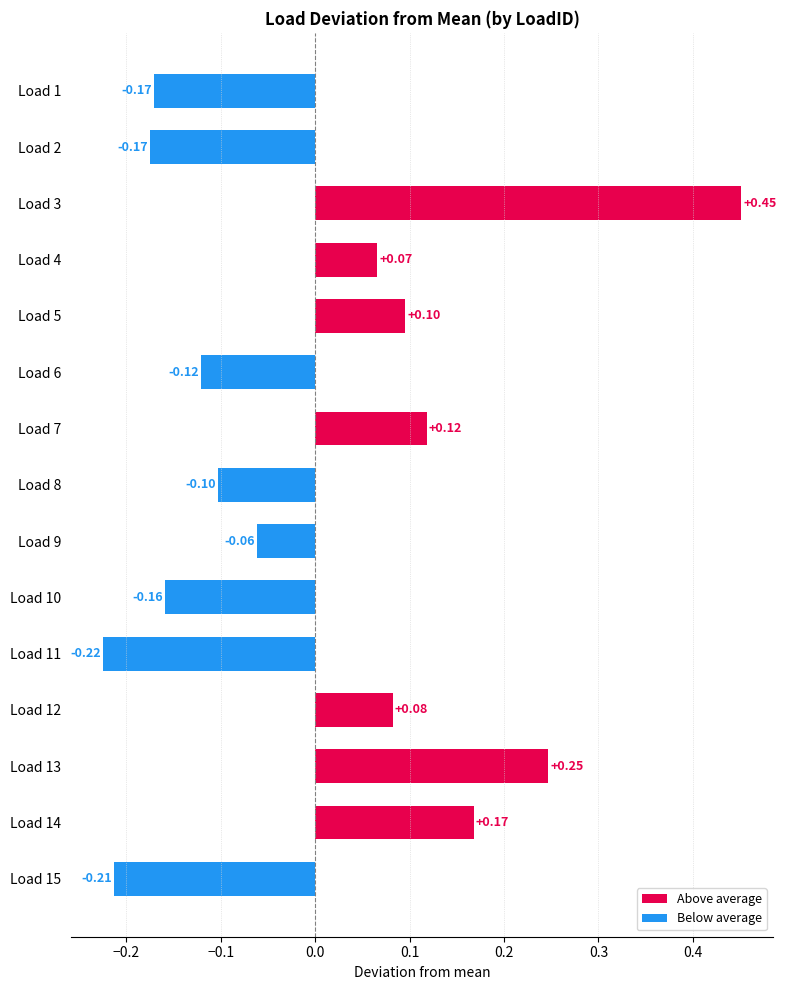

What is the difference between the maximum and minimum values?

0.7